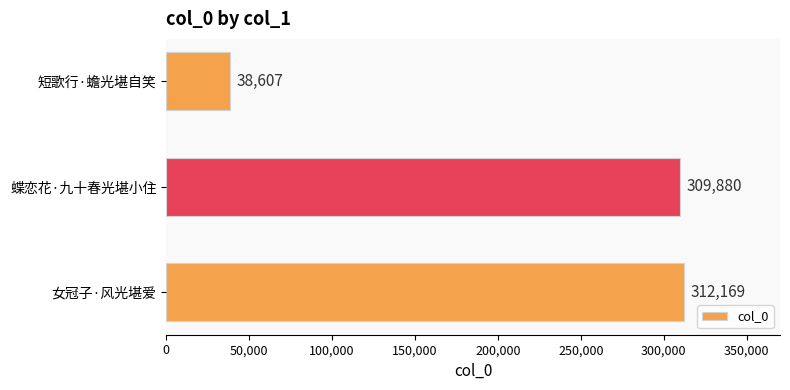

The value at 女冠子·风光堪爱 is 550023. True or false?

False